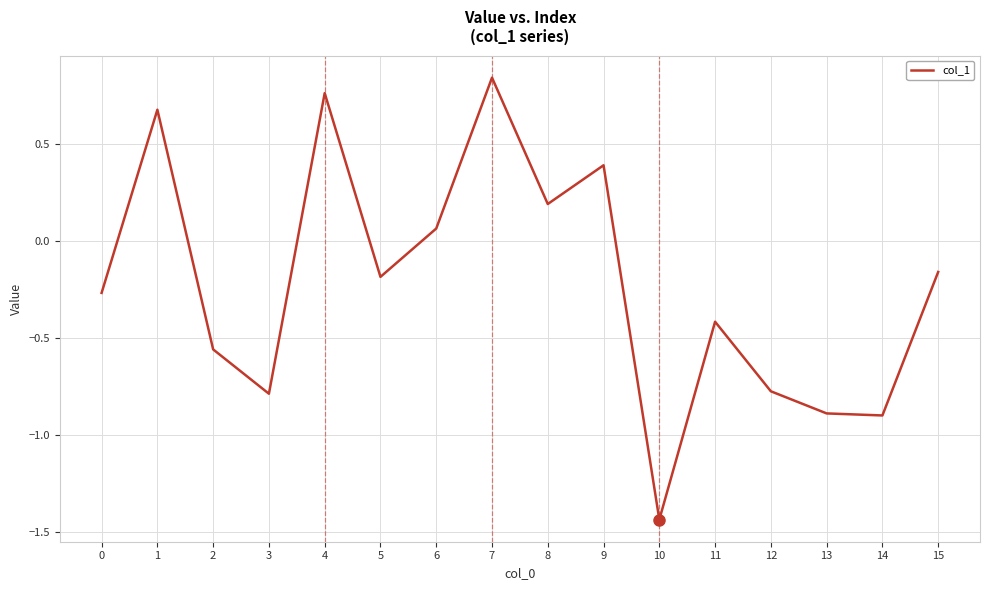

What is the difference between the second highest and minimum values?

2.2